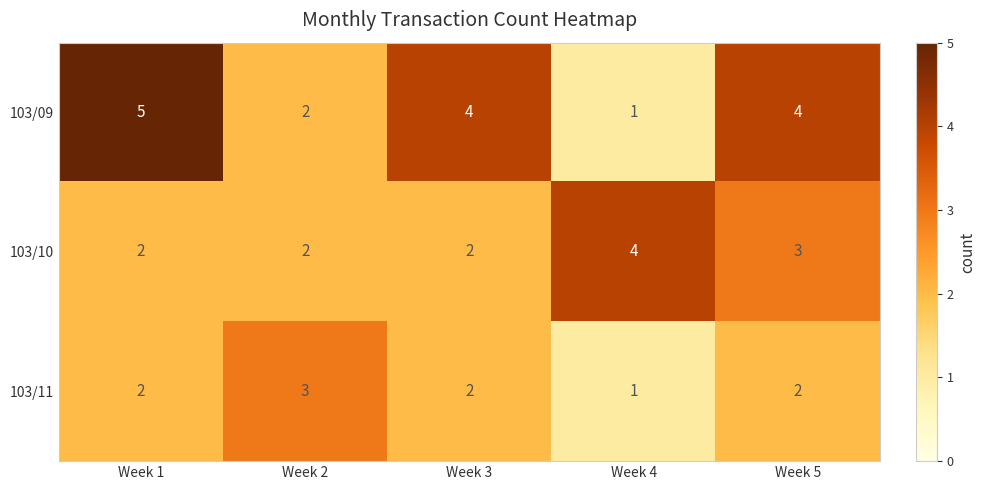

Rank the series at Week 5 from lowest to highest value.

103/11, 103/10, 103/09